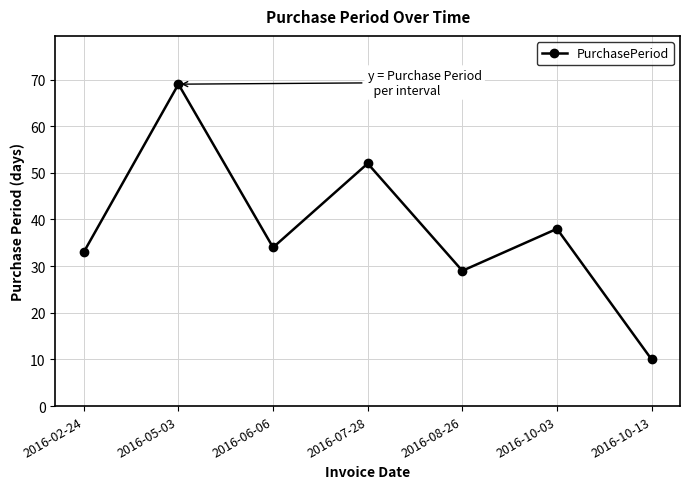

Which category has the highest value across all series?

2016-05-03